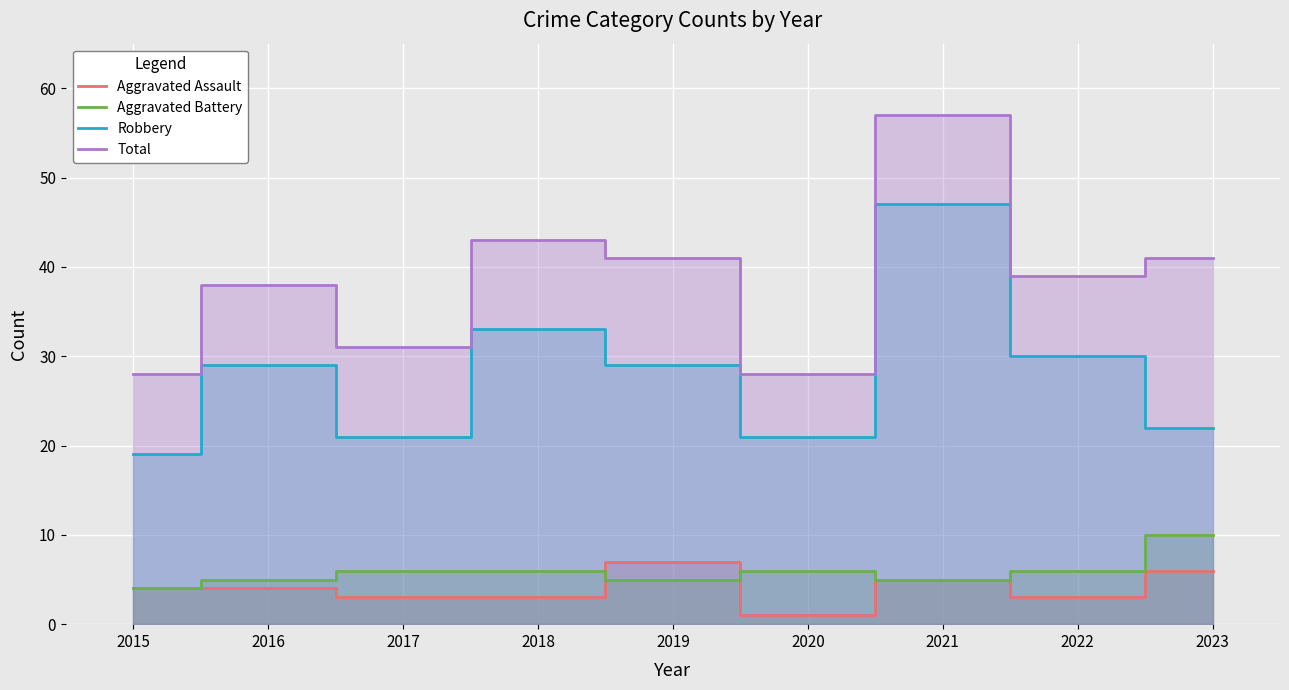

True or false: Aggravated Assault and Total intersect in this chart.

False